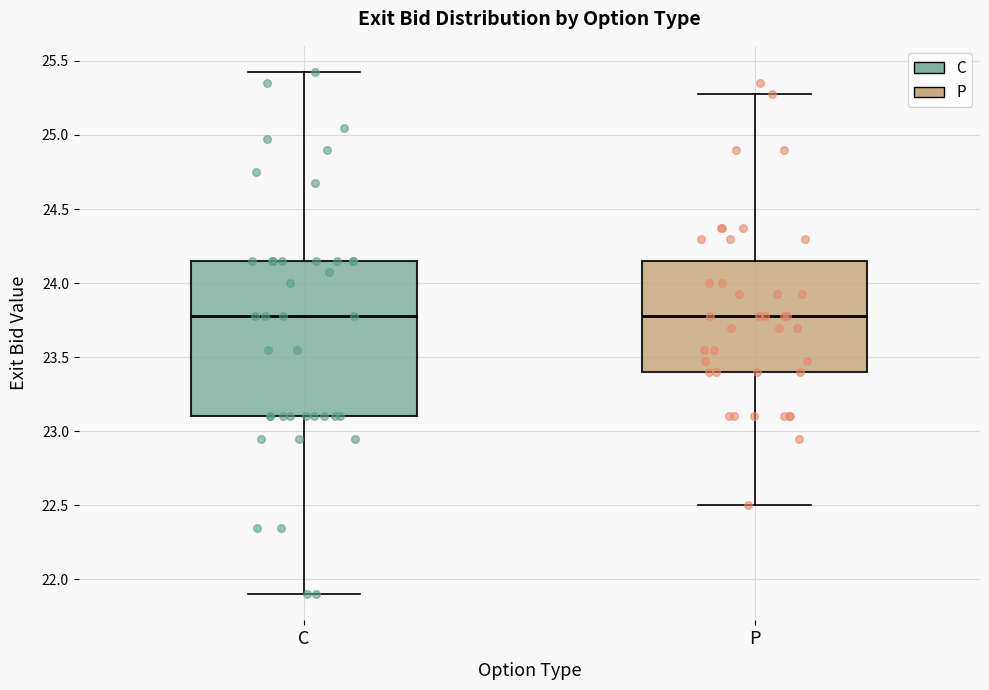

Which box is the tallest, from its lower edge to its upper edge?

C